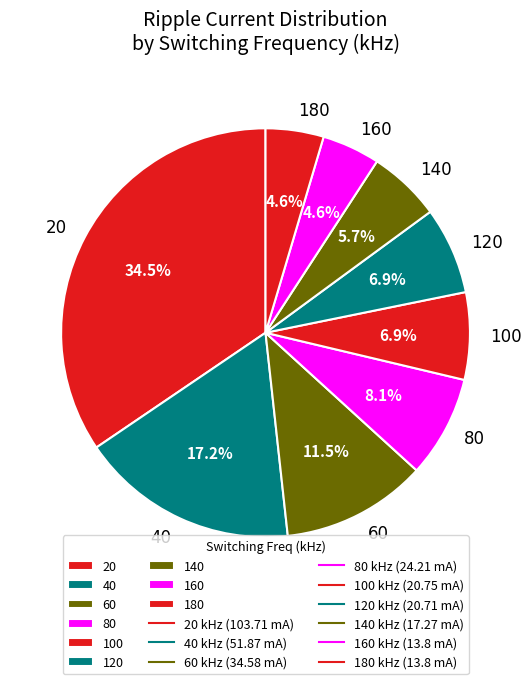

Is there a majority slice in this chart?

No